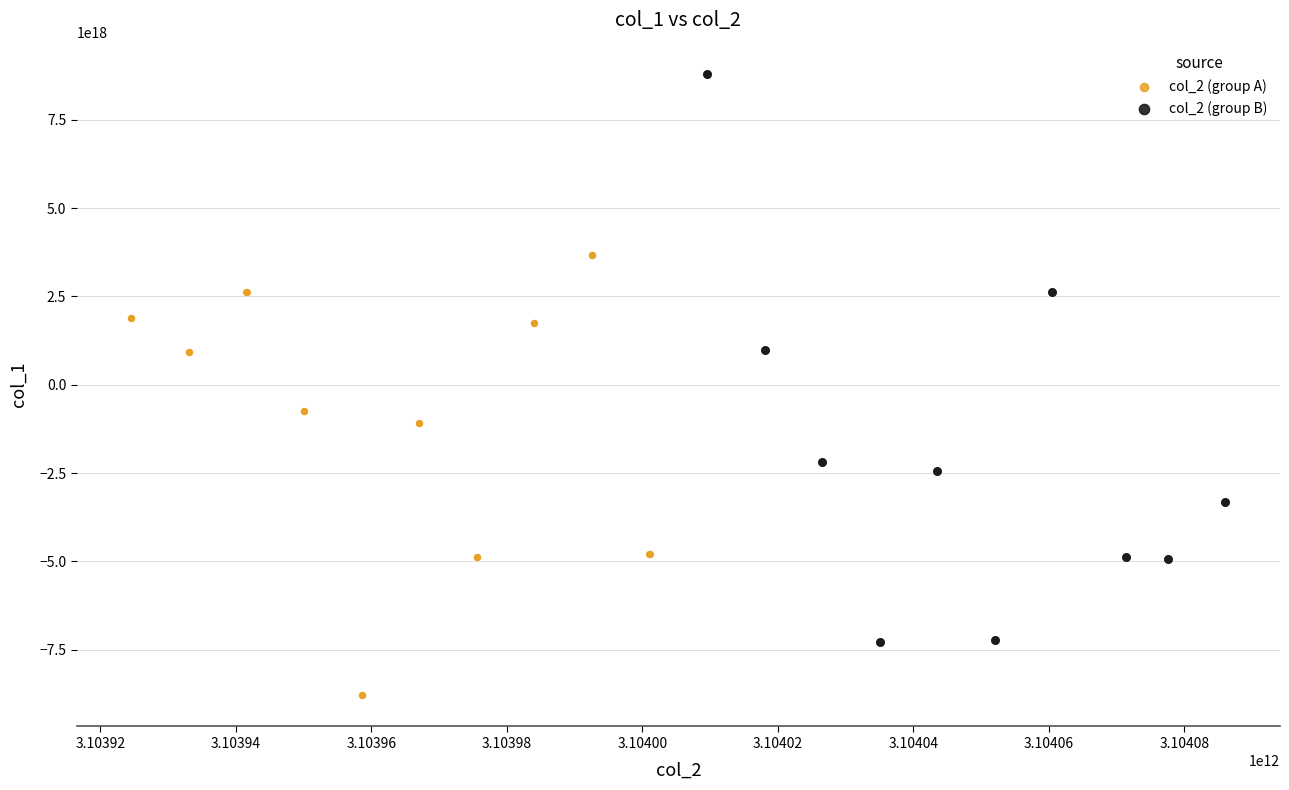

Which series reaches the minimum Y coordinate?

col_2 (group A)